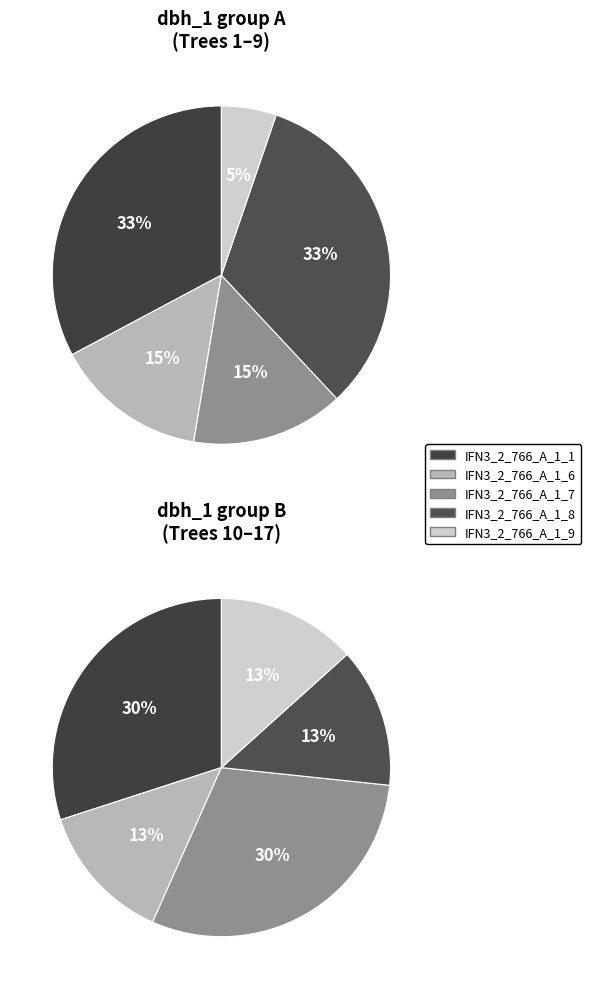

Does IFN3_2_766_A_1_9_IFN3 represent more than half of the total?

No